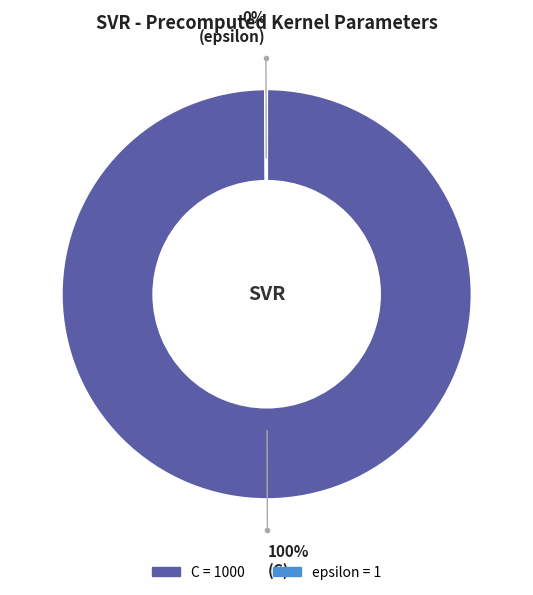

To the nearest percent, what is the difference between the largest and smallest slice percentages?

100%